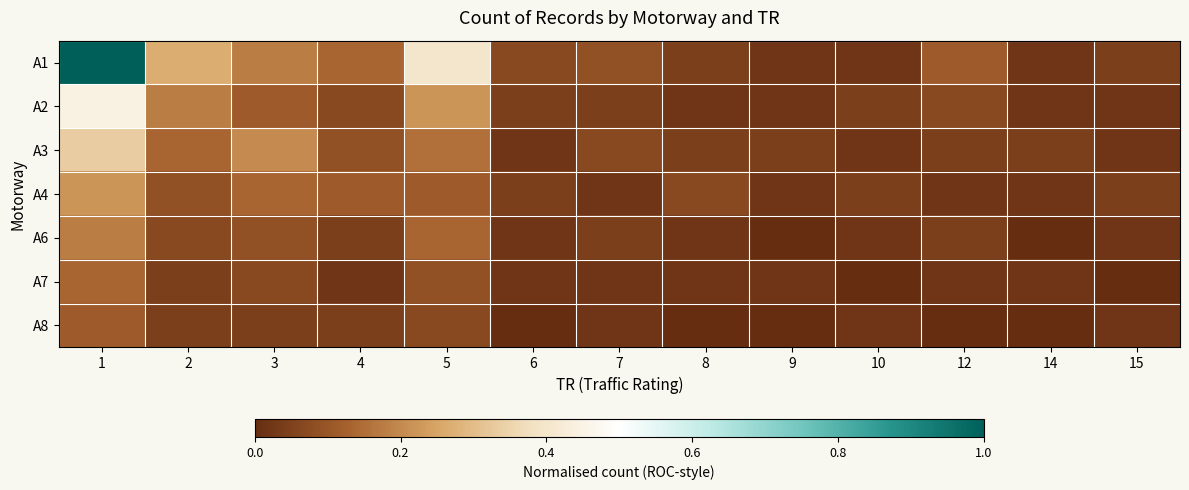

How many distinct data groups are displayed?

7